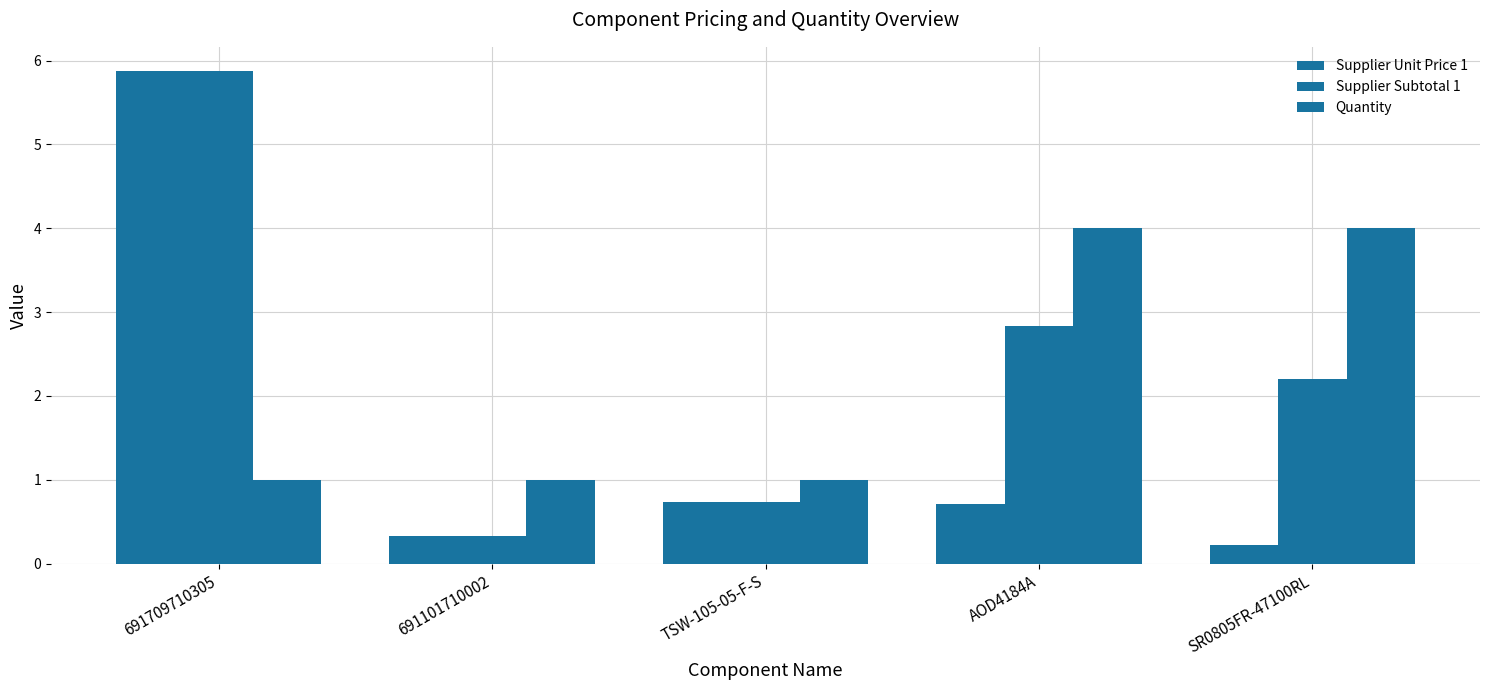

At which category is the sum across all series the highest?

691709710305